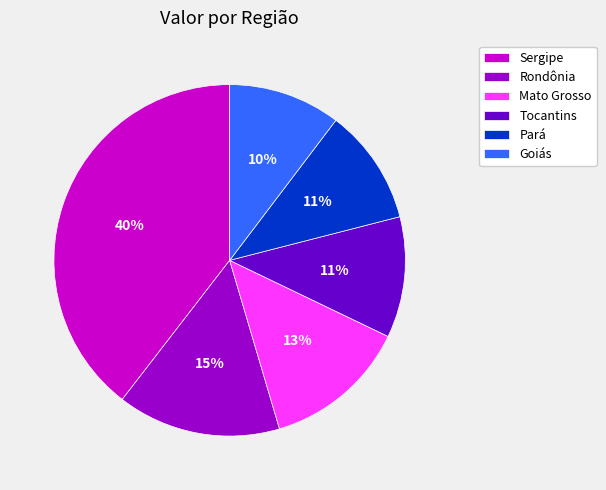

Is it true that Pará is 16% of the pie?

False